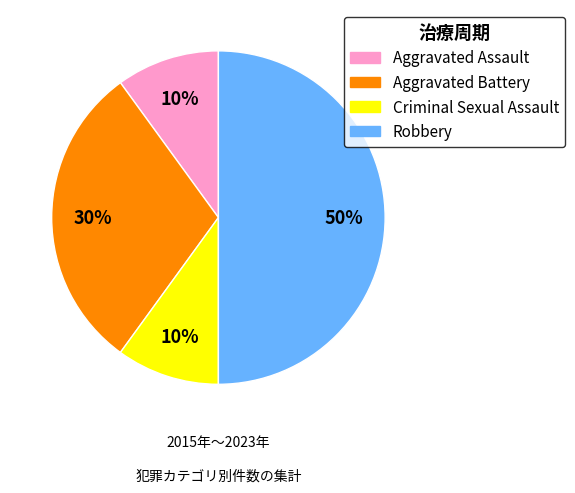

To the nearest percent, what is the average slice percentage?

25%